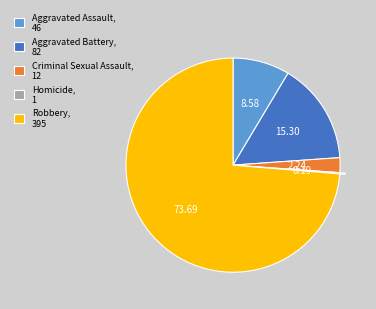

What is the largest slice in the pie chart?

Robbery